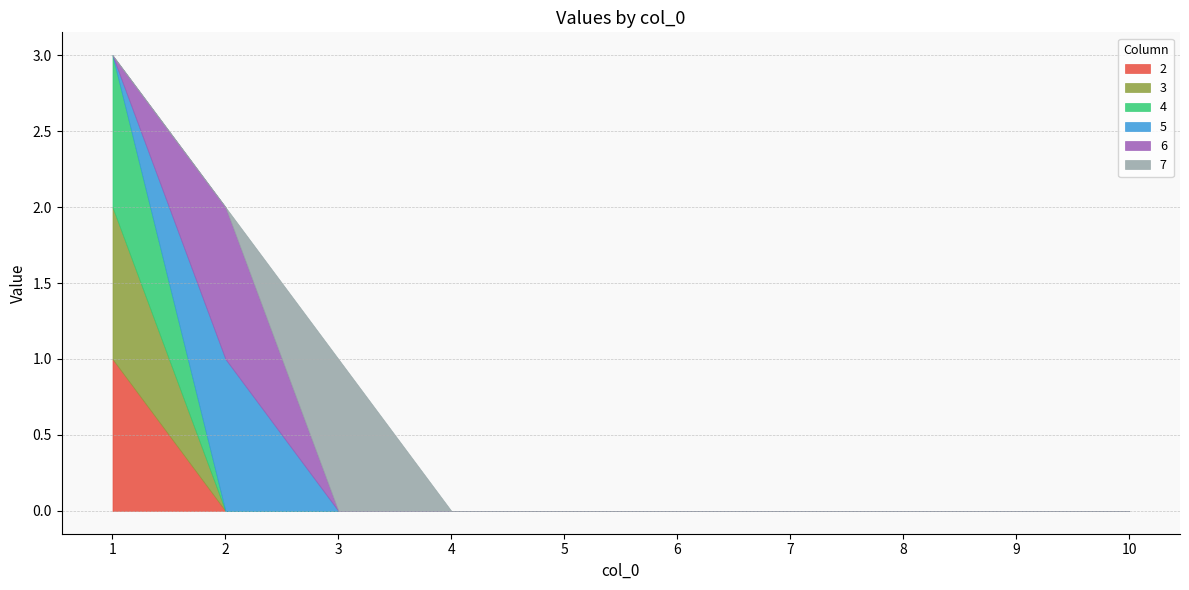

True or false: 2 and 4 intersect in this chart.

False